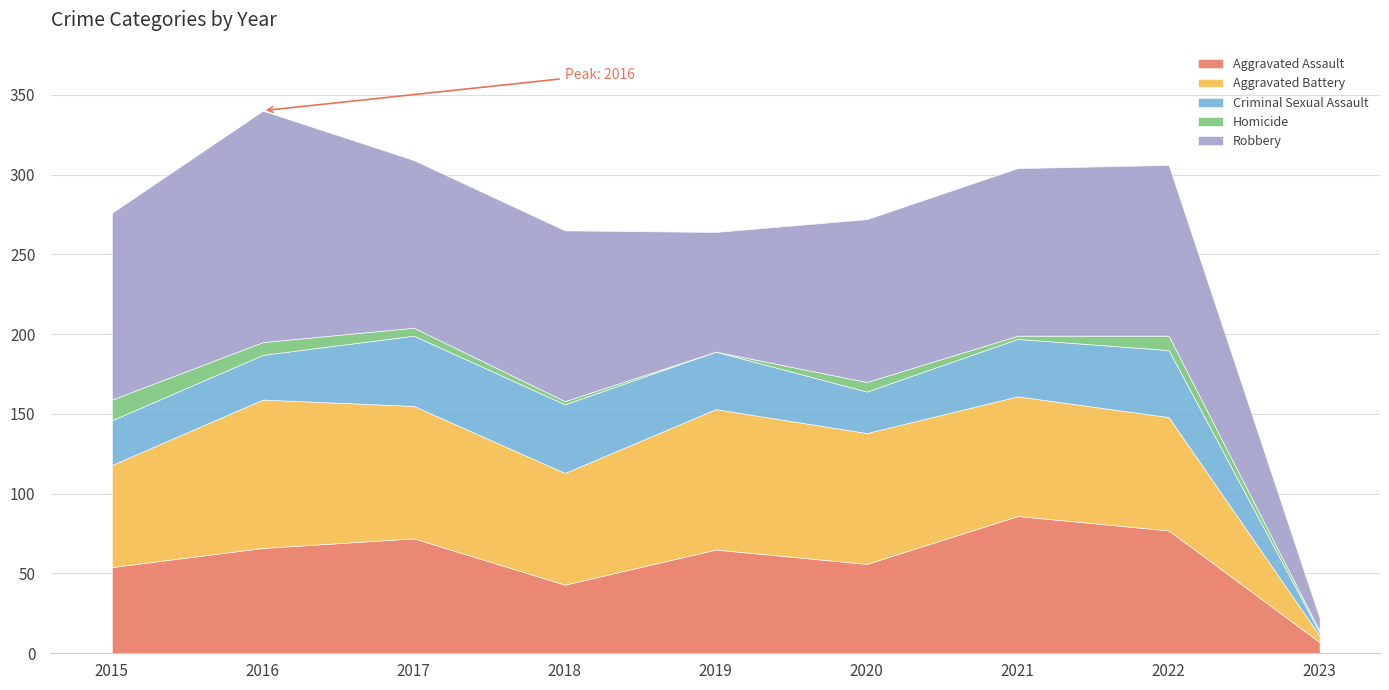

Which category has the highest value in the Aggravated Assault series?

2021